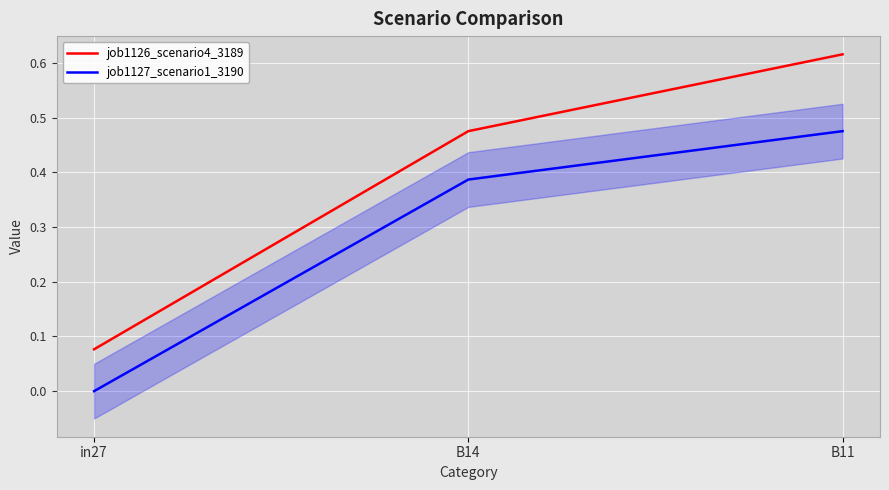

What is the difference between the maximum and minimum values in the job1127_scenario1_3190 series?

0.5